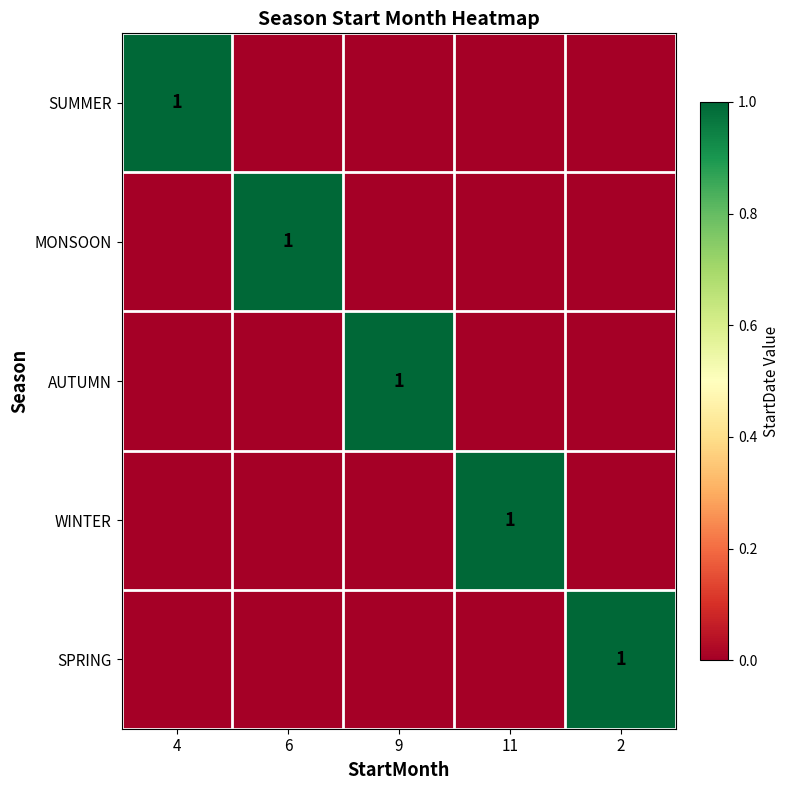

Rank the series by their maximum value, from highest to lowest.

SUMMER, MONSOON, AUTUMN, WINTER, SPRING